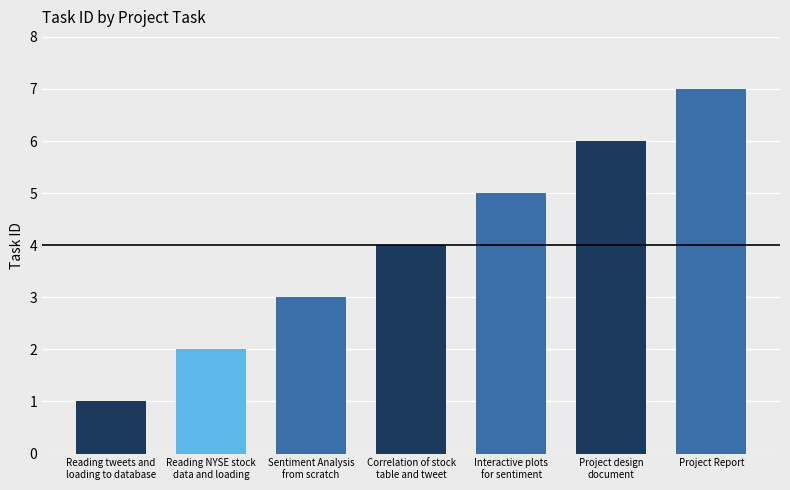

What is the sum of the values at Reading tweets and
loading to database and Interactive plots
for sentiment?

6